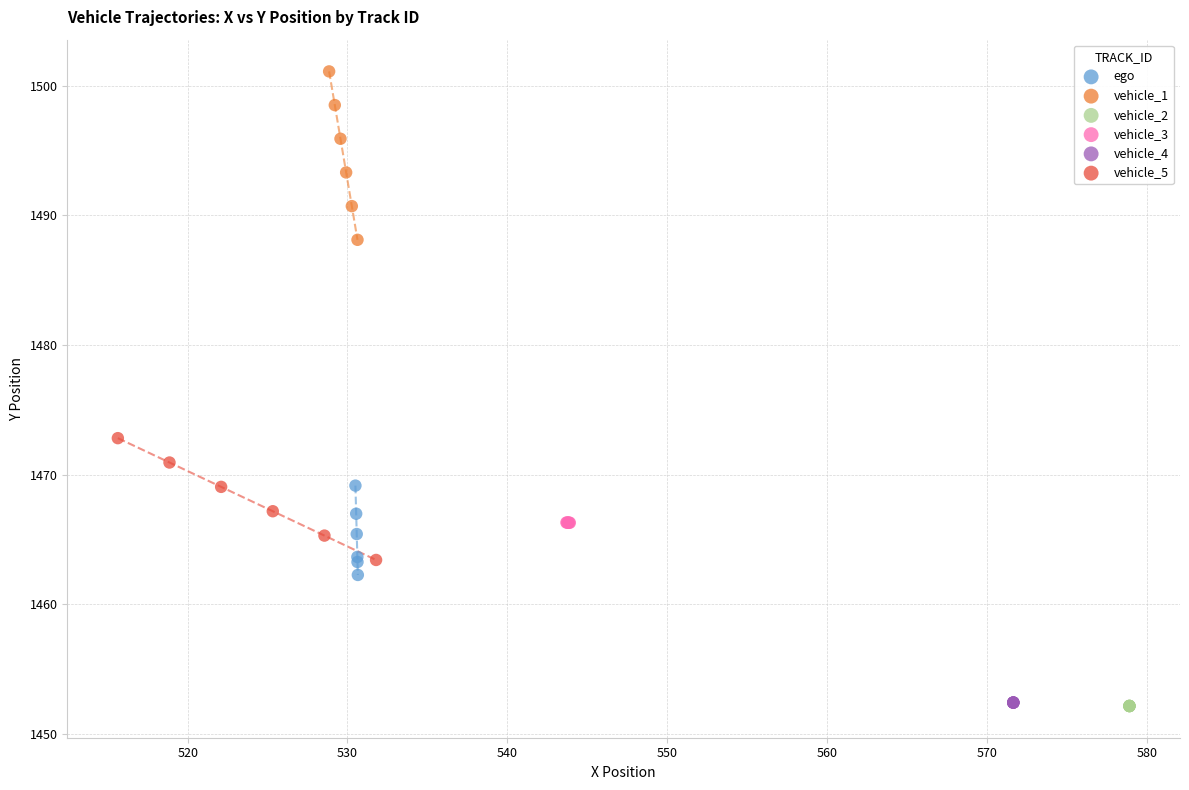

Which series reaches the maximum Y coordinate?

vehicle_1